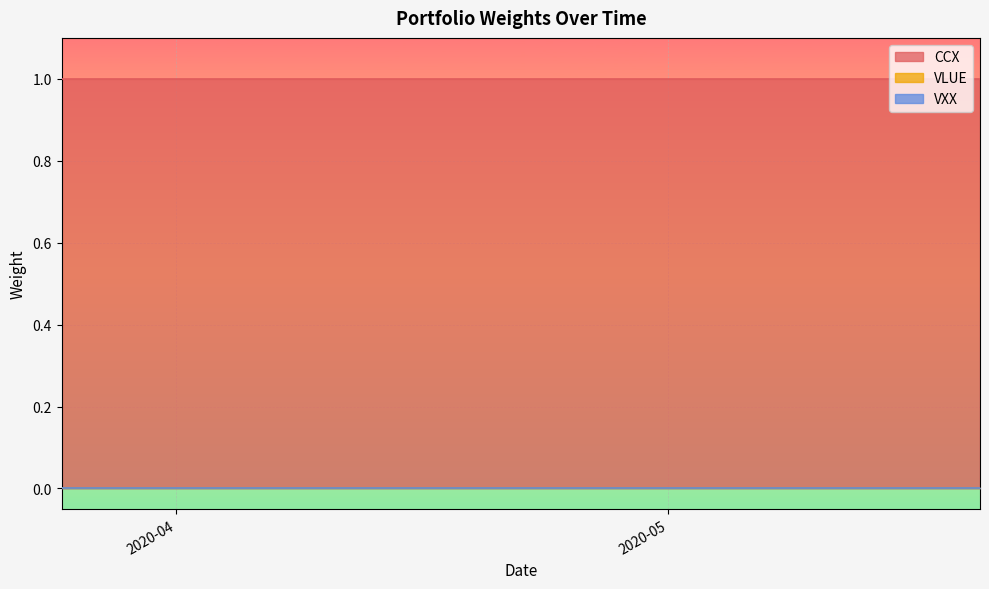

Which series has the largest total across all categories?

CCX